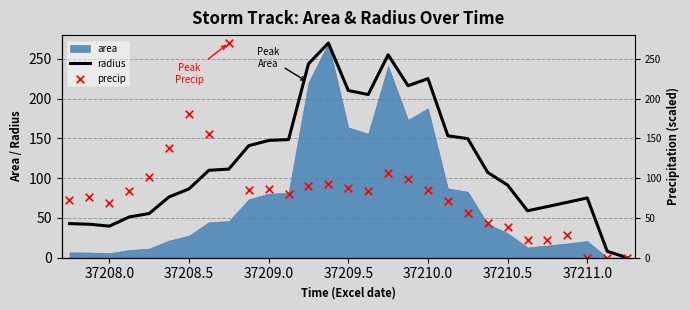

At how many categories does at least one series exceed 85?

19